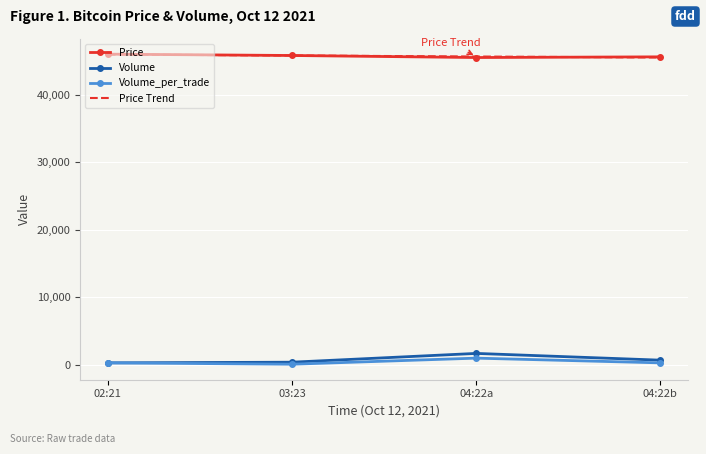

What position from the left is 03:23?

2